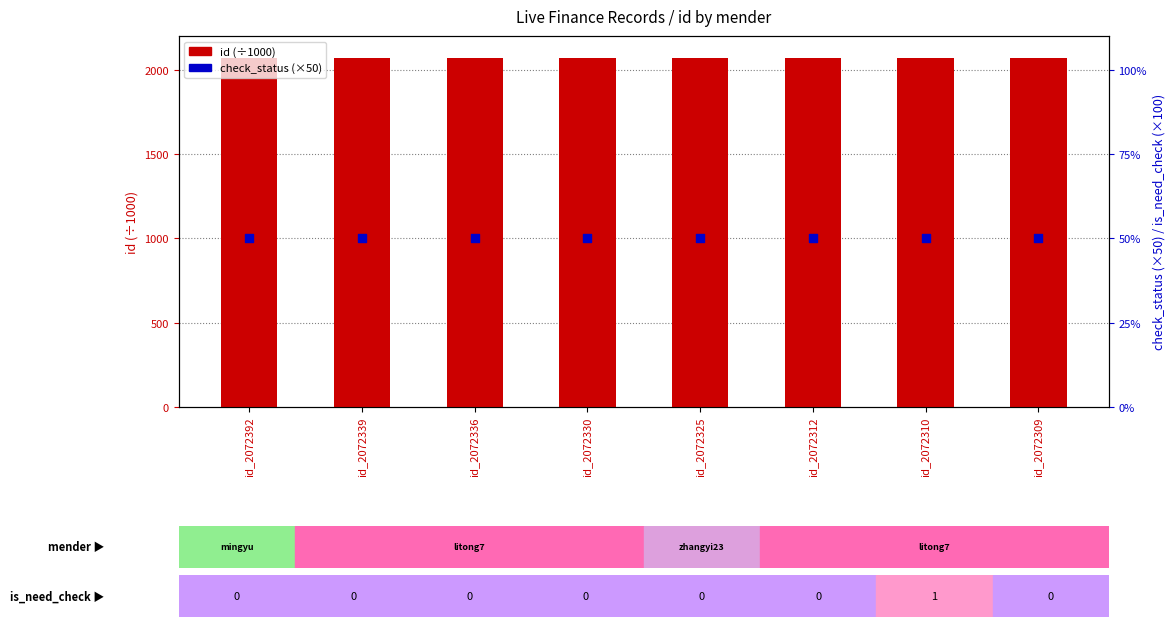

Which series contains the highest Y value?

id (÷1000)